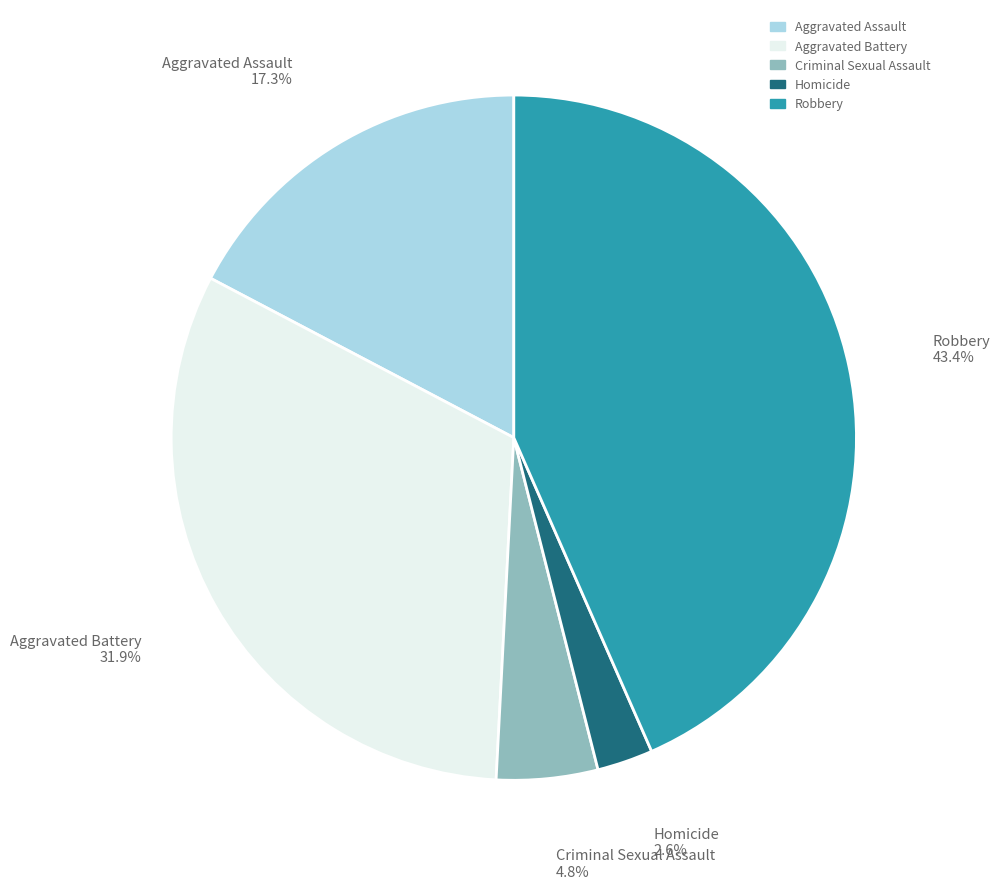

To the nearest percent, what percentage of the pie is Homicide?

3%